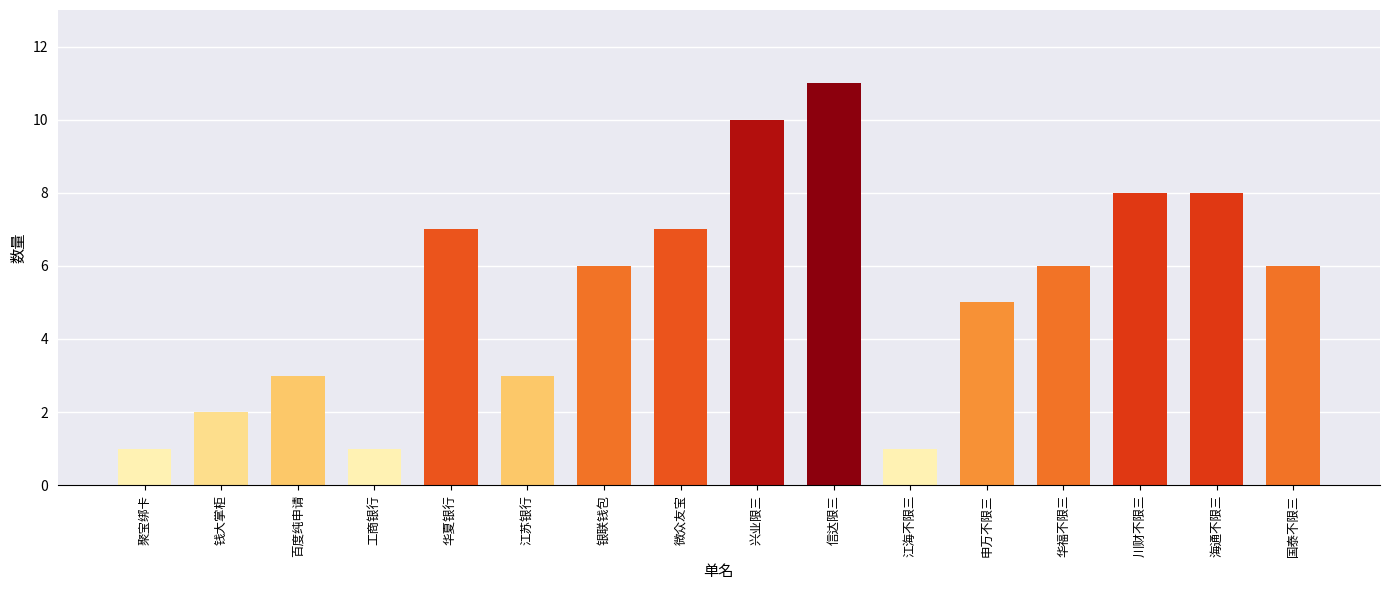

What is the difference between the maximum and minimum values?

10